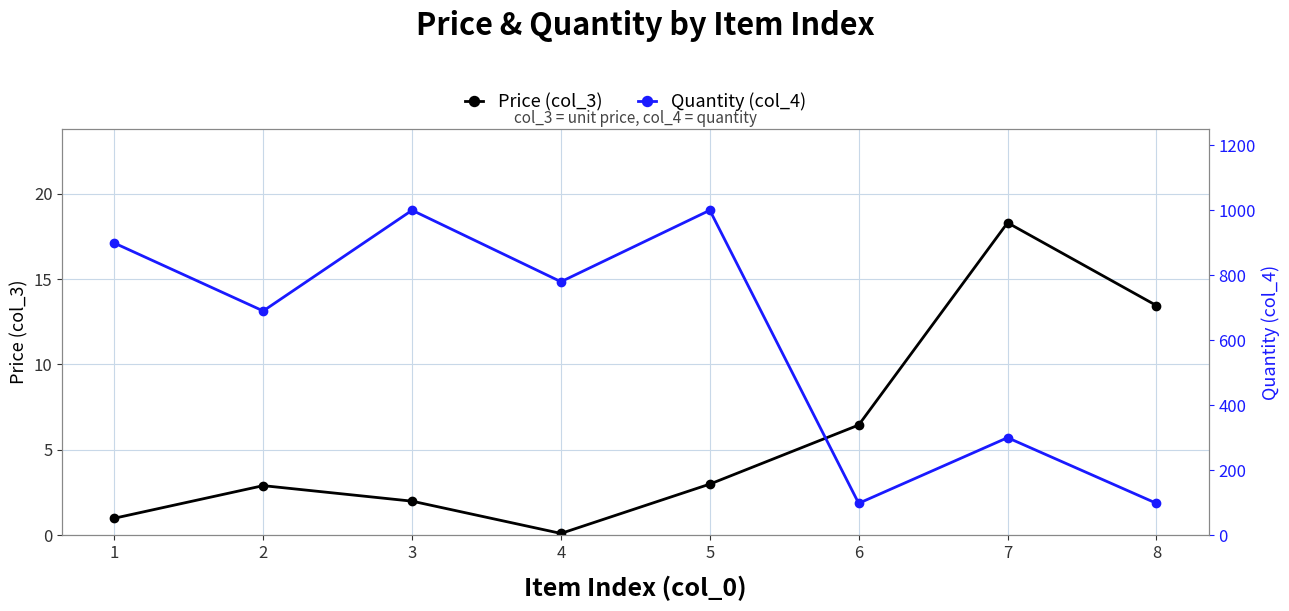

At which label does Quantity (col_4) first exceed 780?

1